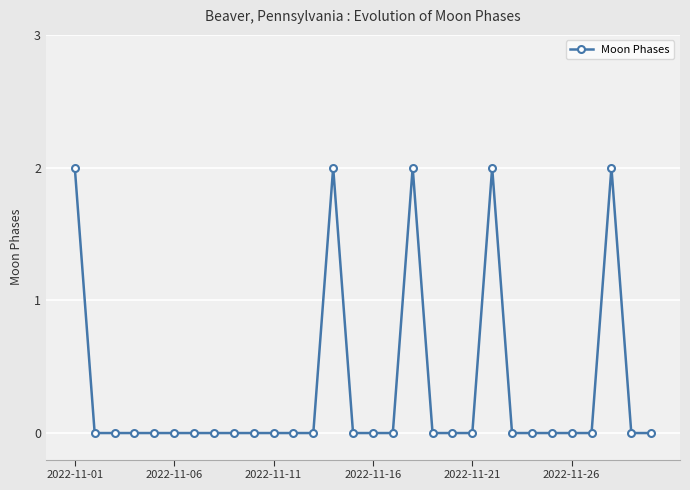

True or false: the data has more than 0 interior local peaks.

True